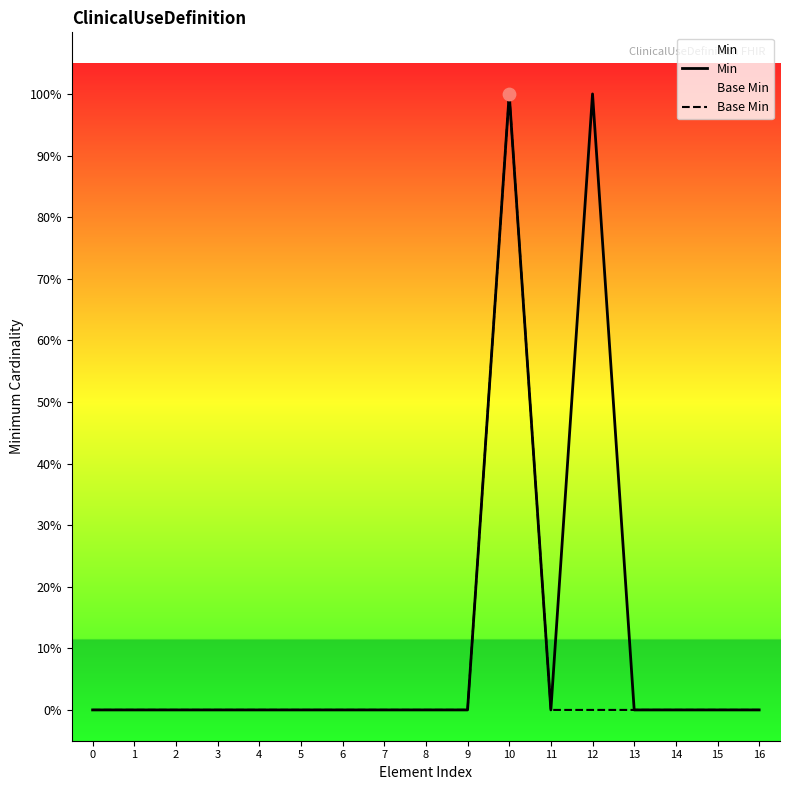

Which series has the largest total across all categories?

Min